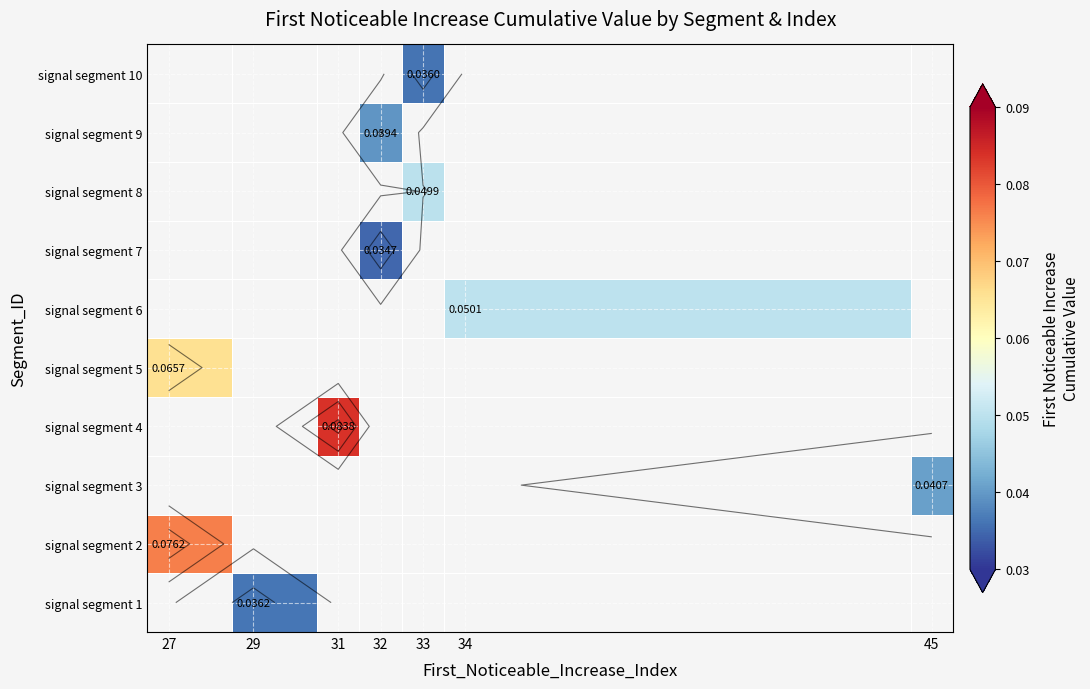

How many series are shown in this chart?

10